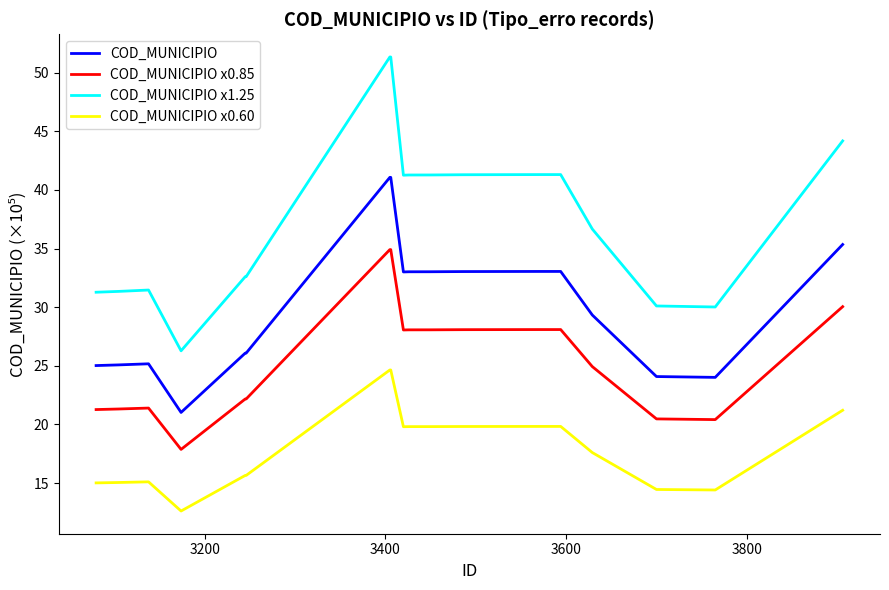

True or false: COD_MUNICIPIO x0.85 and COD_MUNICIPIO x1.25 cross at least once.

False